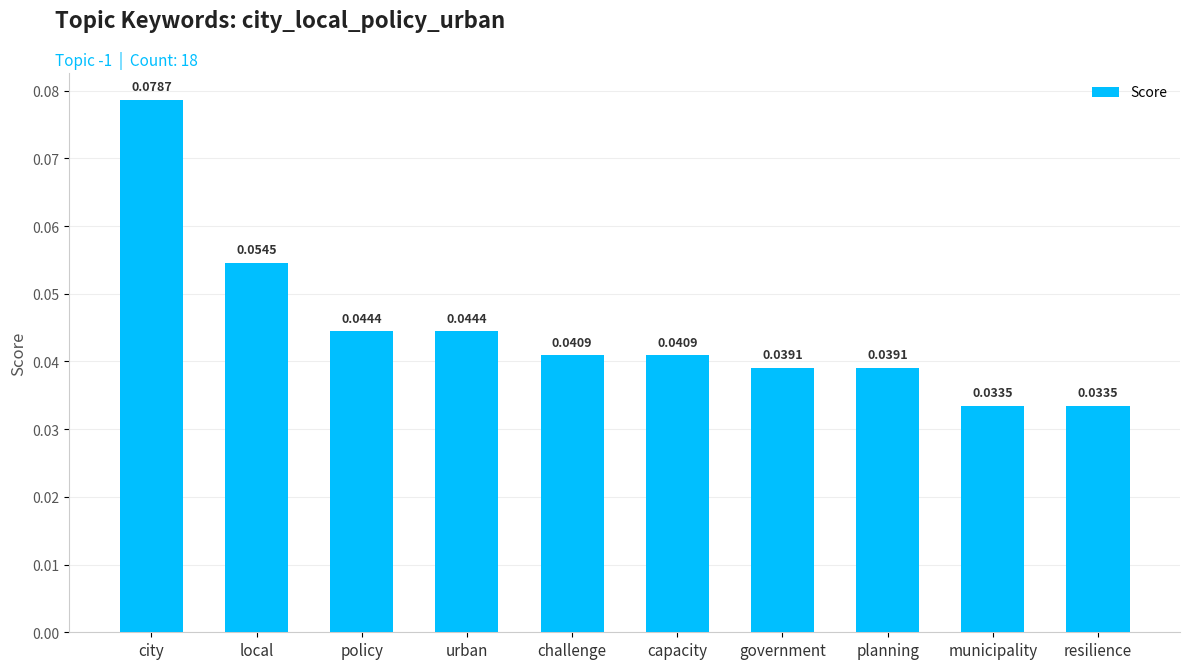

What is the label of the 1st bar from the left?

city